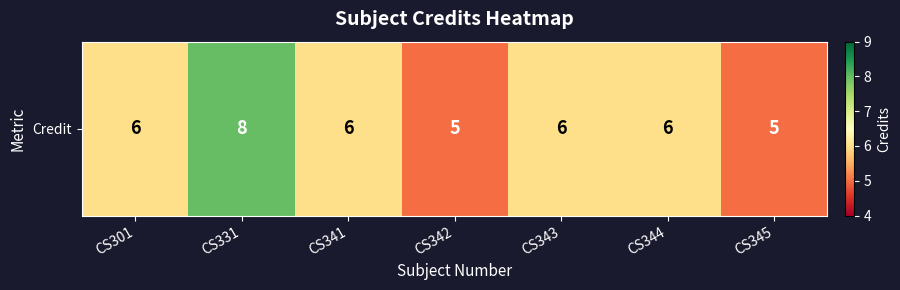

What is the average value?

6